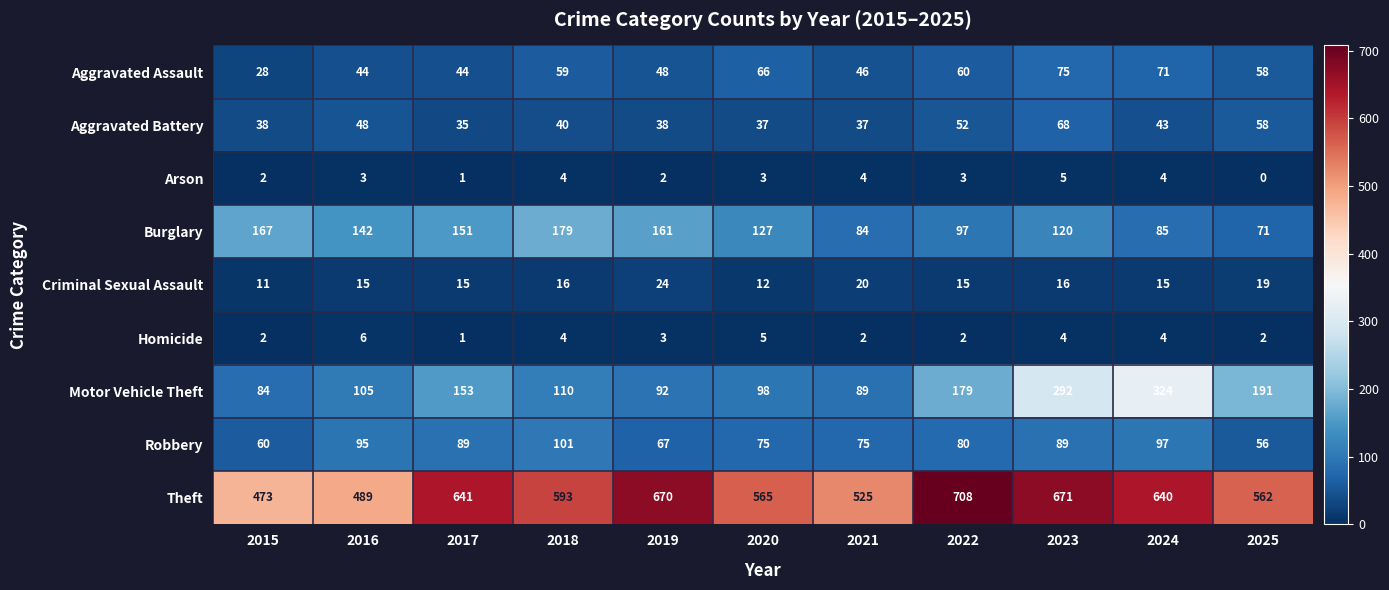

Which category has the highest value across all series?

2022